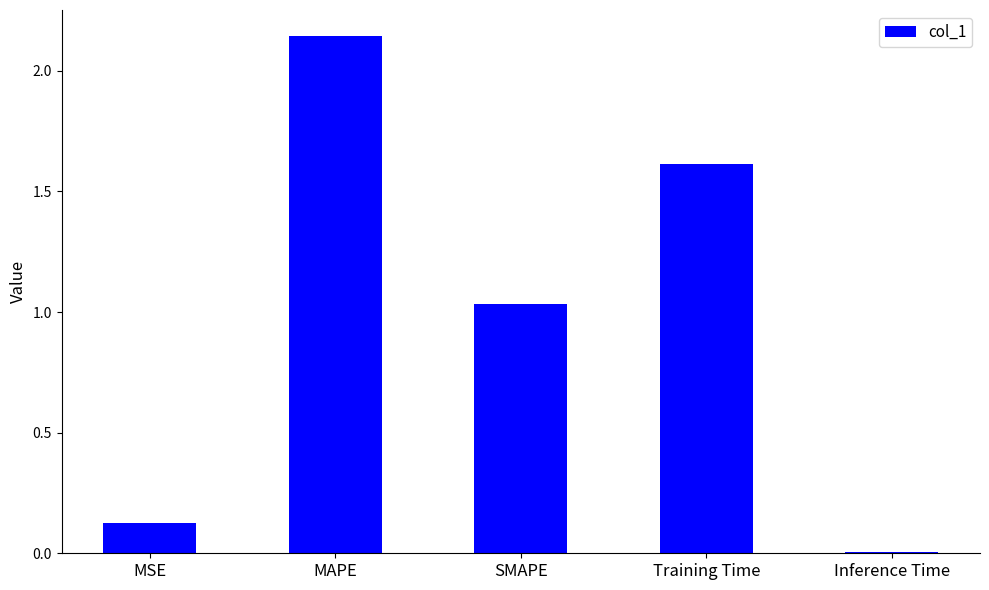

Are the bars horizontal?

No